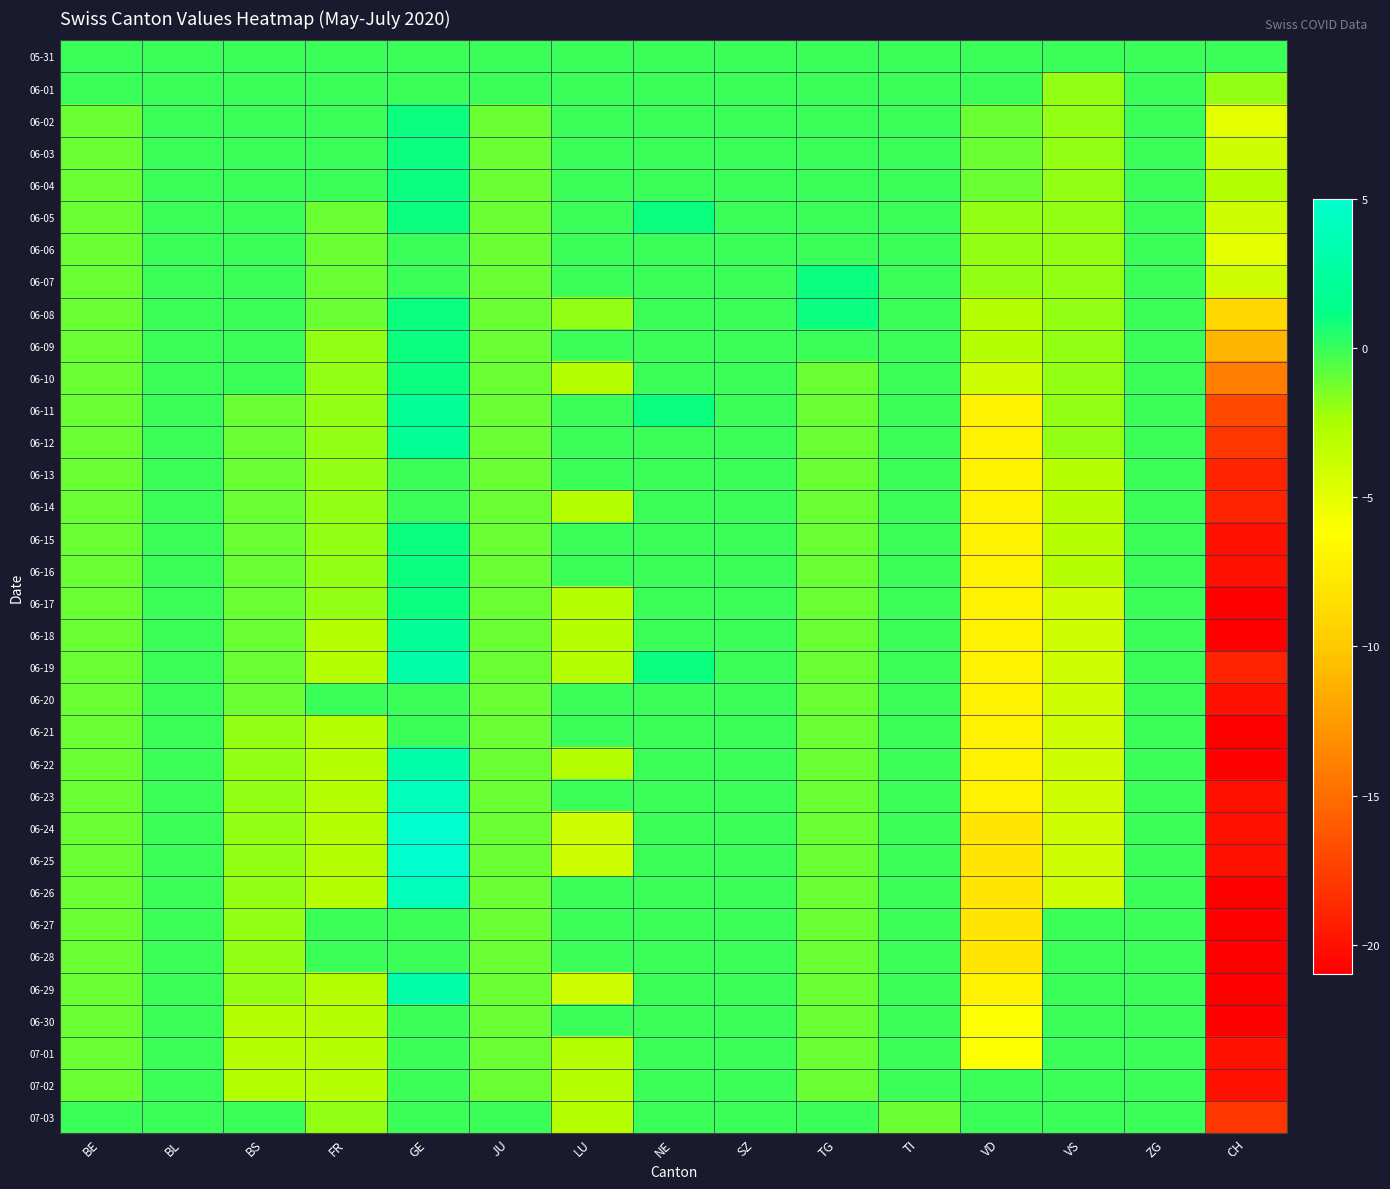

Which has a higher value, BS or JU?

BS